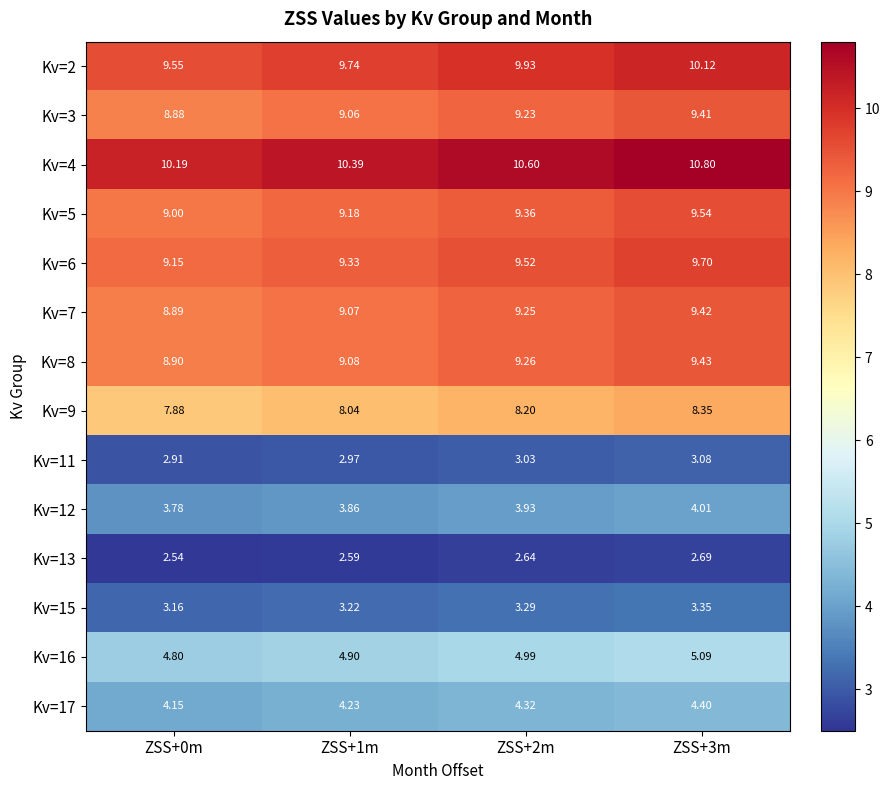

Is the value of Kv=11 at ZSS+1m greater than the value of Kv=7 at ZSS+2m?

No